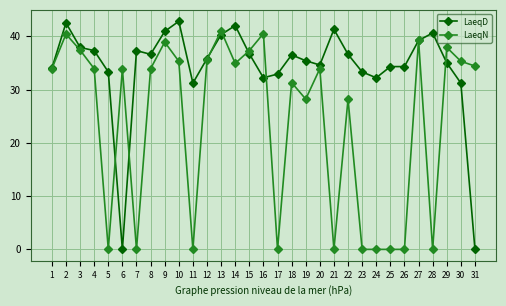

Is this an area chart (filled region under the line)?

No